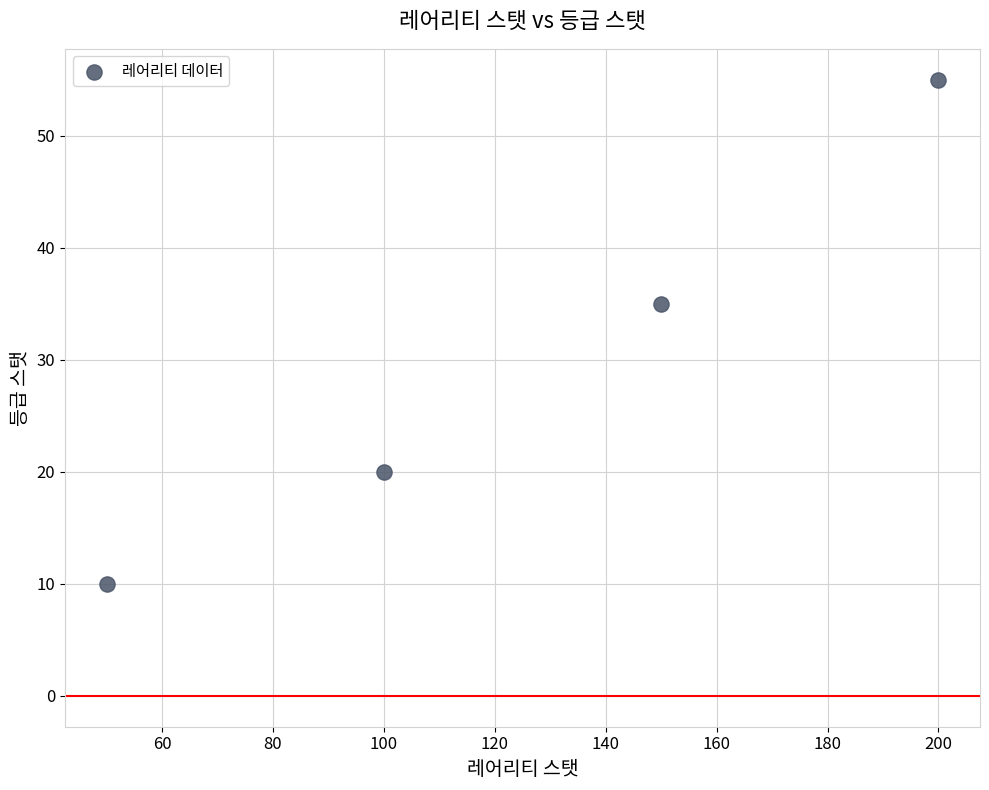

What is the average X value?

125